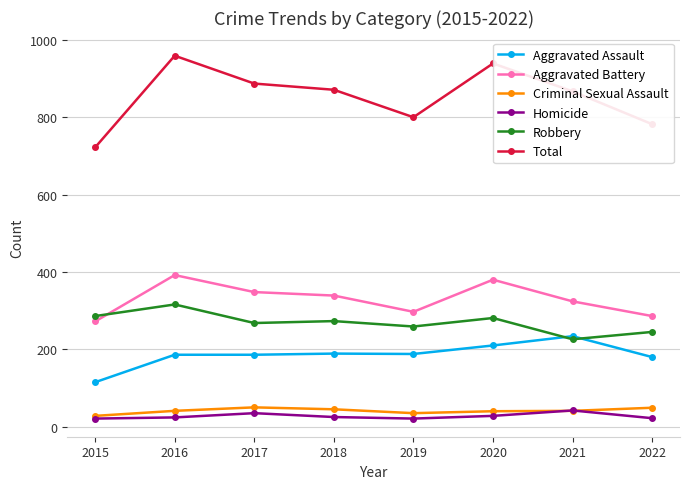

Where is the first local maximum for Aggravated Battery?

2016